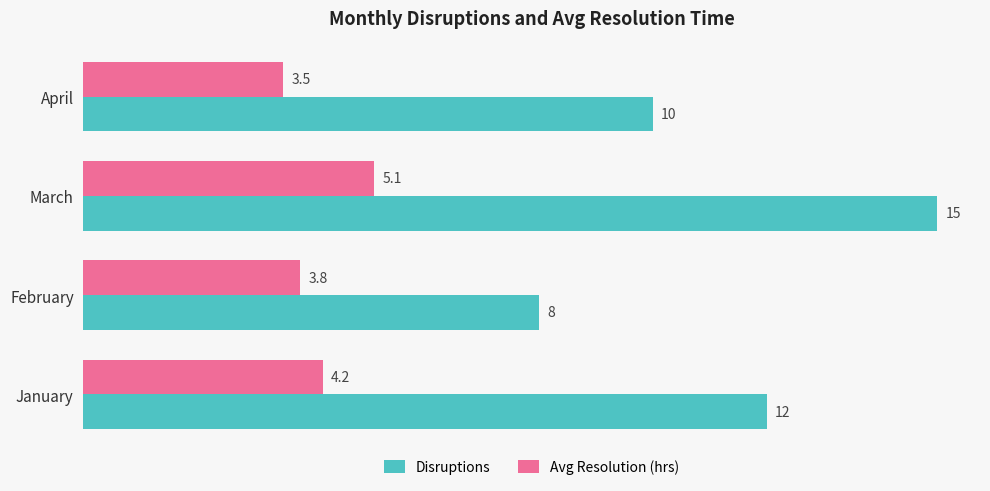

Which label corresponds to the smallest value in the chart?

April